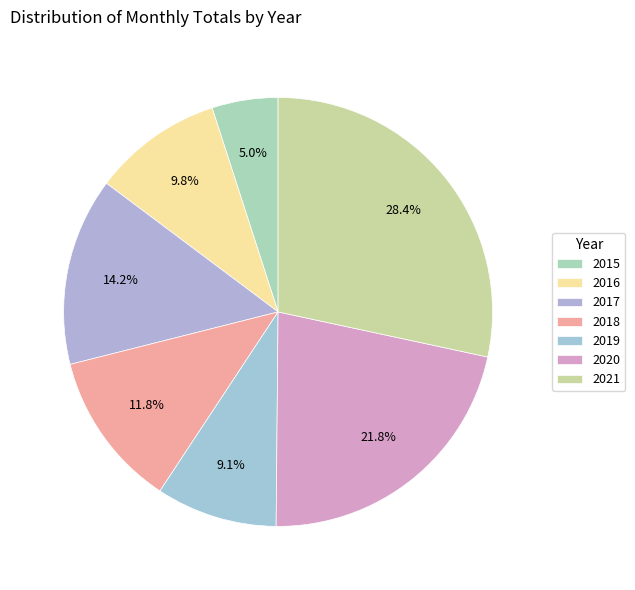

What is the smallest slice in the pie chart?

2015